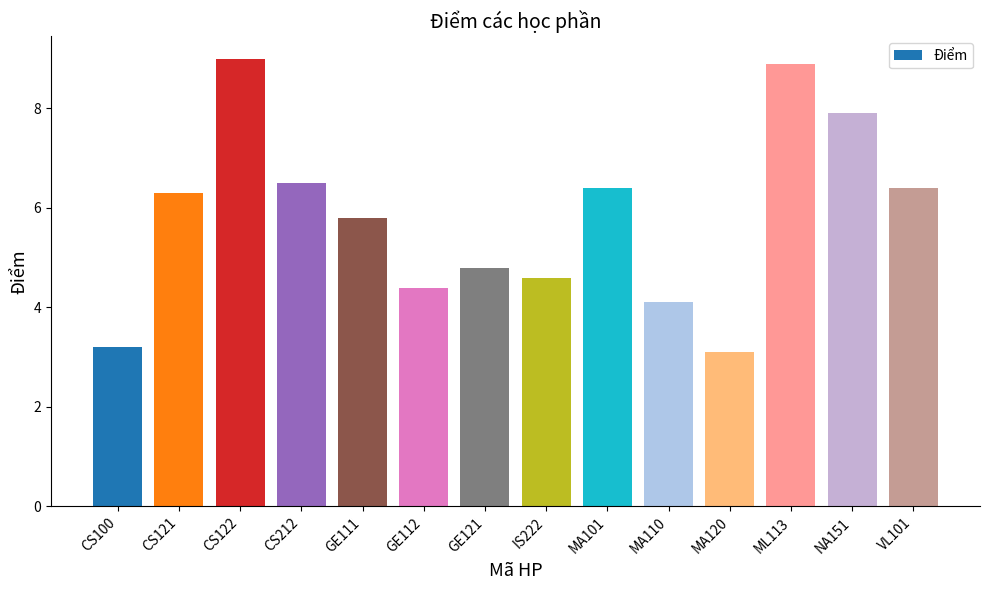

Reading left to right, what are all the values shown in this chart?

CS100=3.2	CS121=6.3	CS122=9.0	CS212=6.5	GE111=5.8	GE112=4.4	GE121=4.8	IS222=4.6	MA101=6.4	MA110=4.1	MA120=3.1	ML113=8.9	NA151=7.9	VL101=6.4